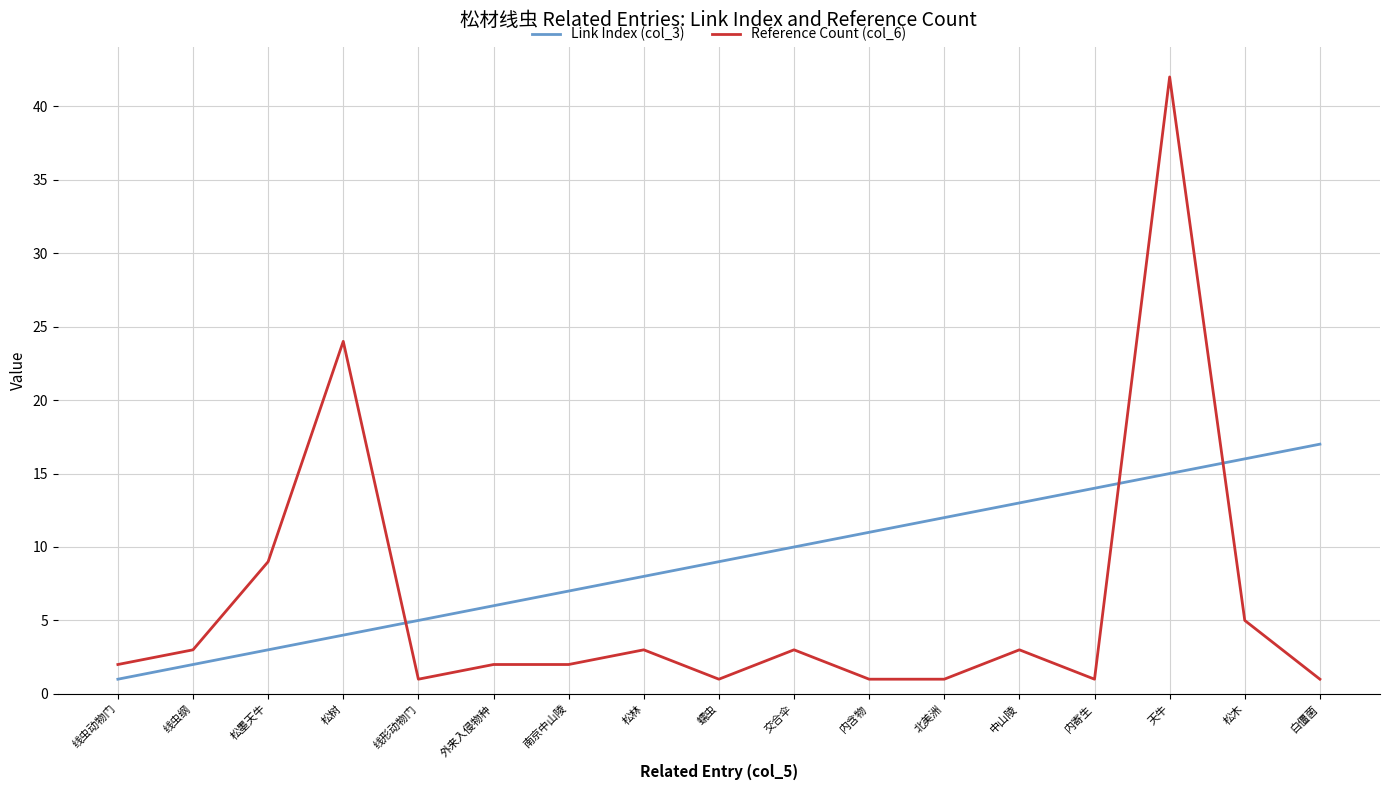

How many times do Link Index (col_3) and Reference Count (col_6) cross each other?

3